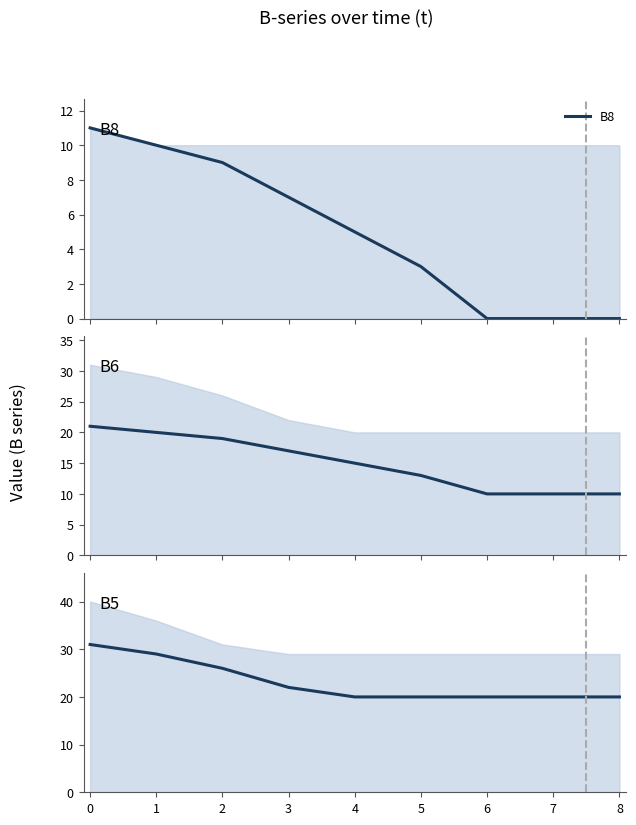

Read the B6 value at 3, to the nearest 10.

20